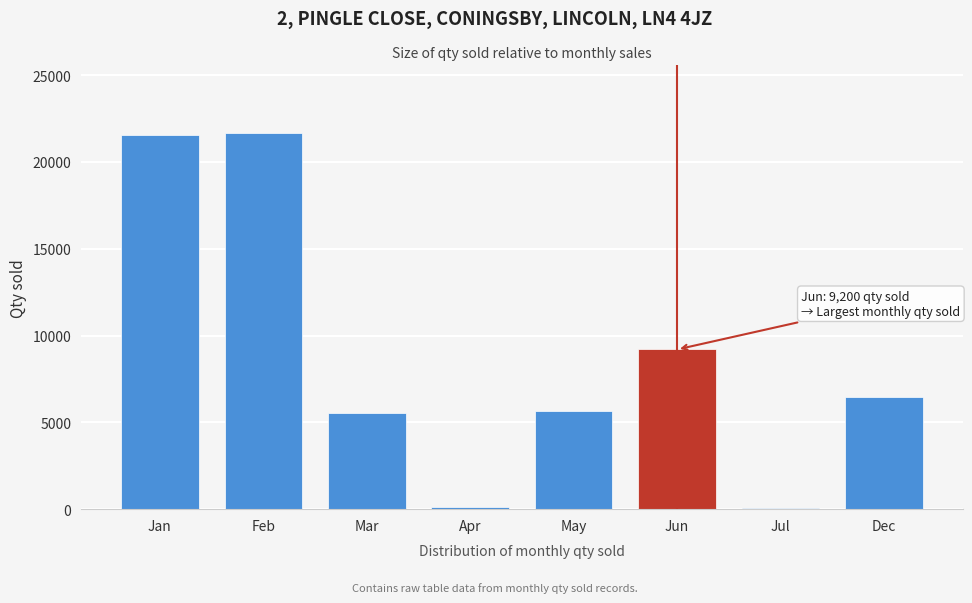

What is the label of the 5th bar from the left?

May